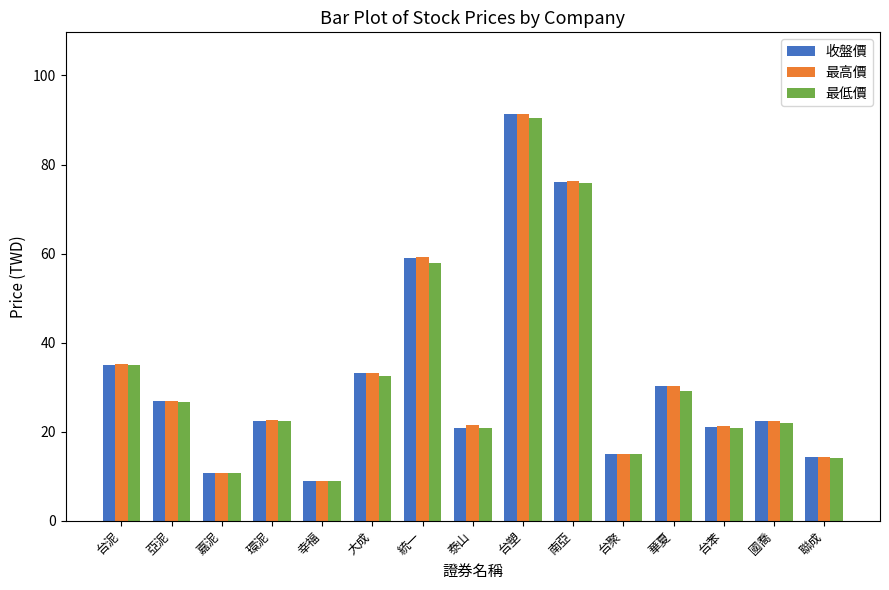

What is the total value across all series at 嘉泥?

32.2